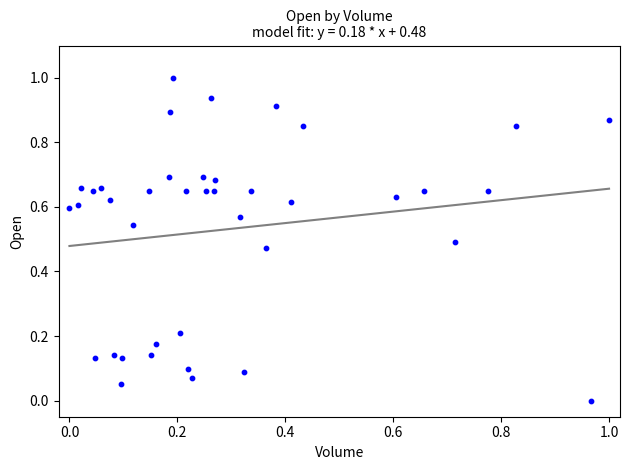

What is the range of X values (max minus min)?

1.0